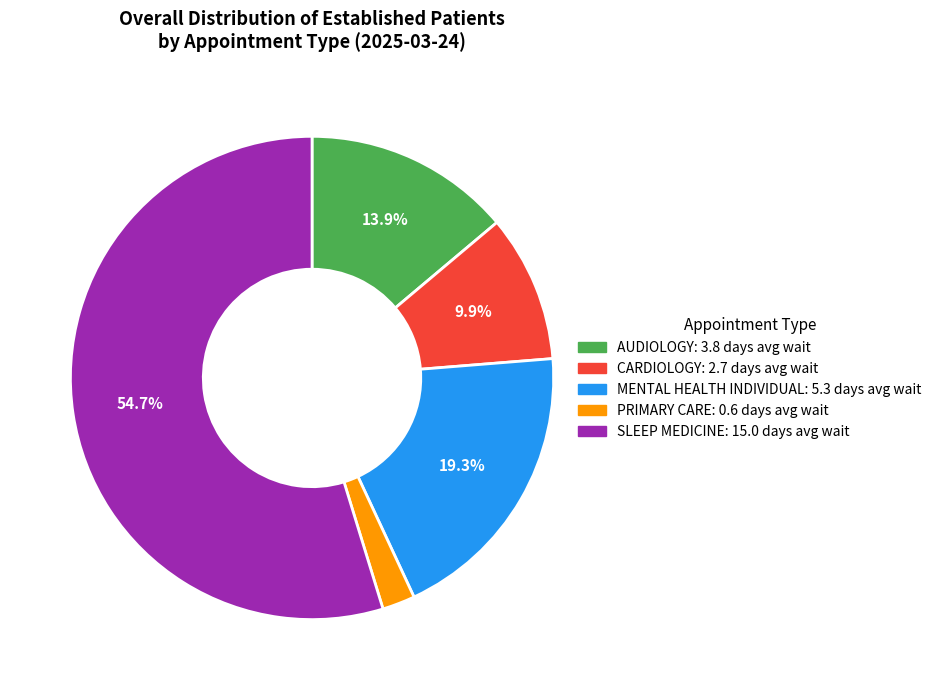

Between SLEEP MEDICINE and PRIMARY CARE, which is larger?

SLEEP MEDICINE